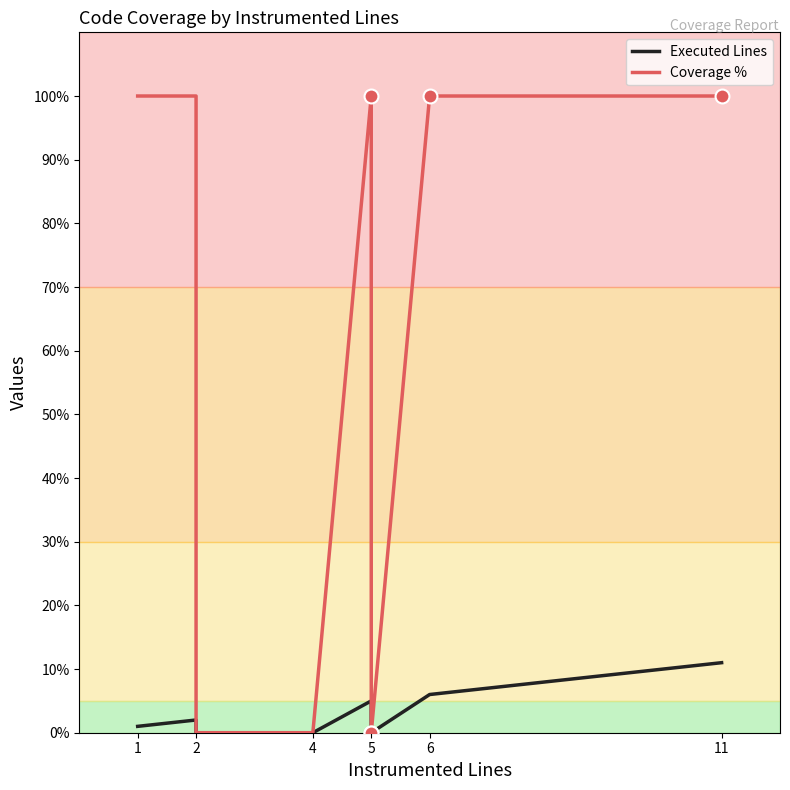

True or false: Executed Lines and Coverage % cross at least once.

False